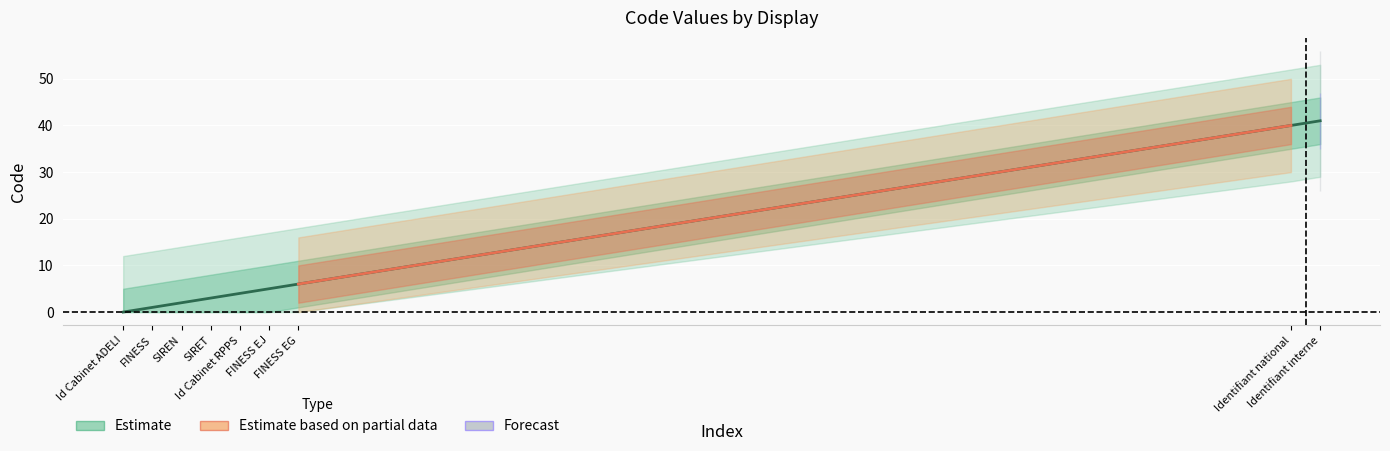

What is the value of the 8th point from the left?

40